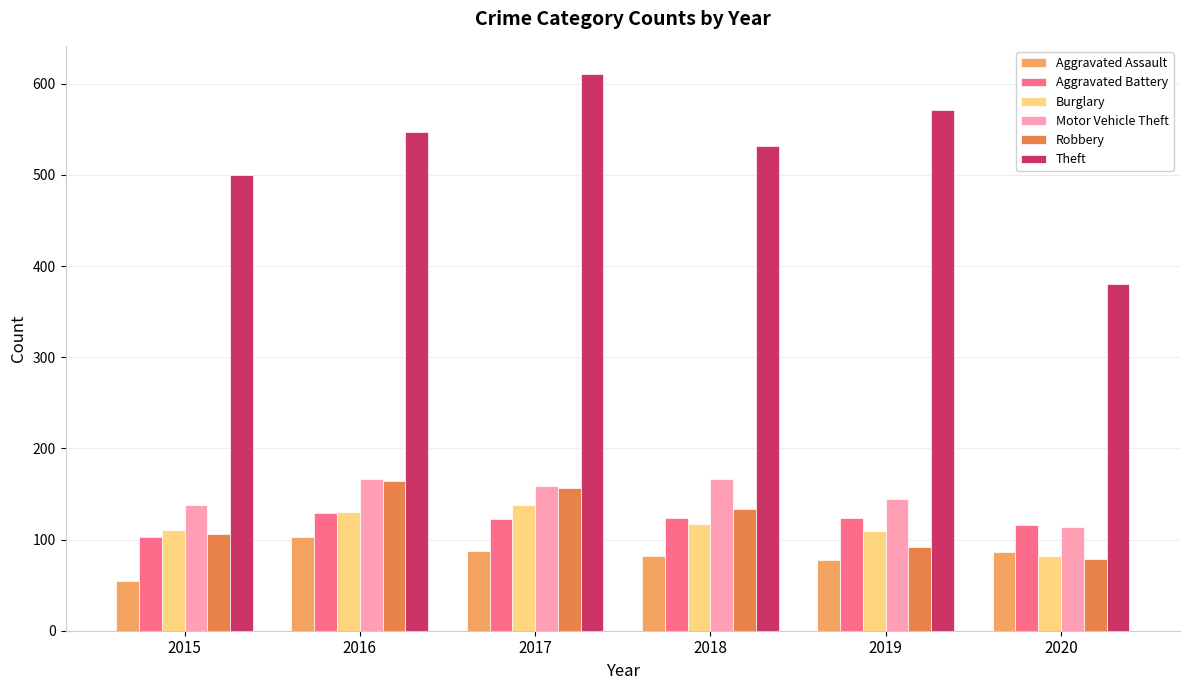

What is the minimum value for Theft?

380